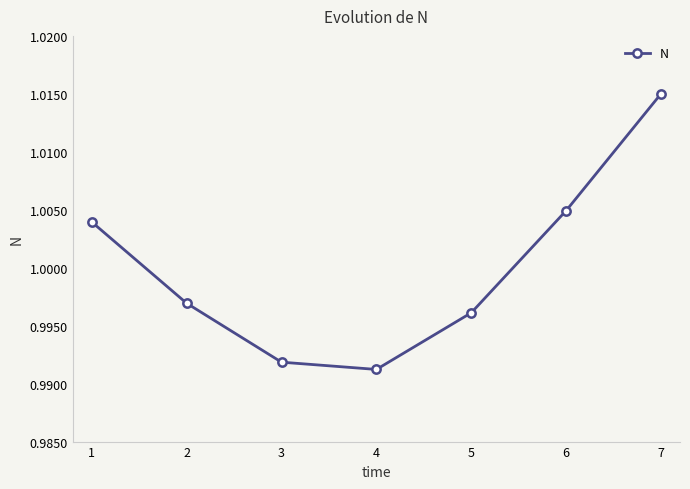

Rank the categories by value from highest to lowest.

7, 6, 1, 2, 5, 3, 4